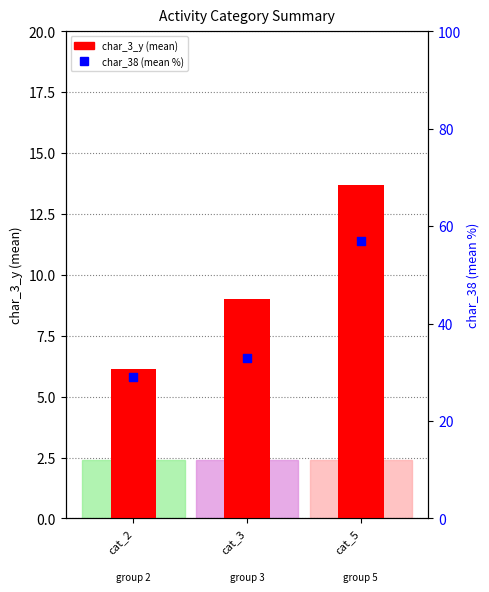

Which series contains the lowest Y value?

char_3_y (mean)